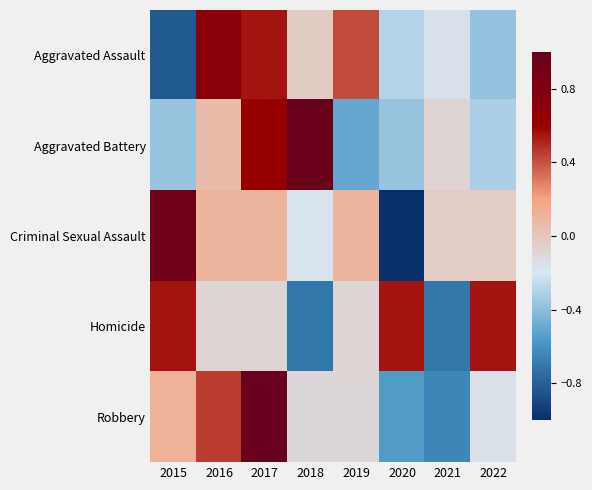

What is the spread (max minus min) of values at 2022?

0.9